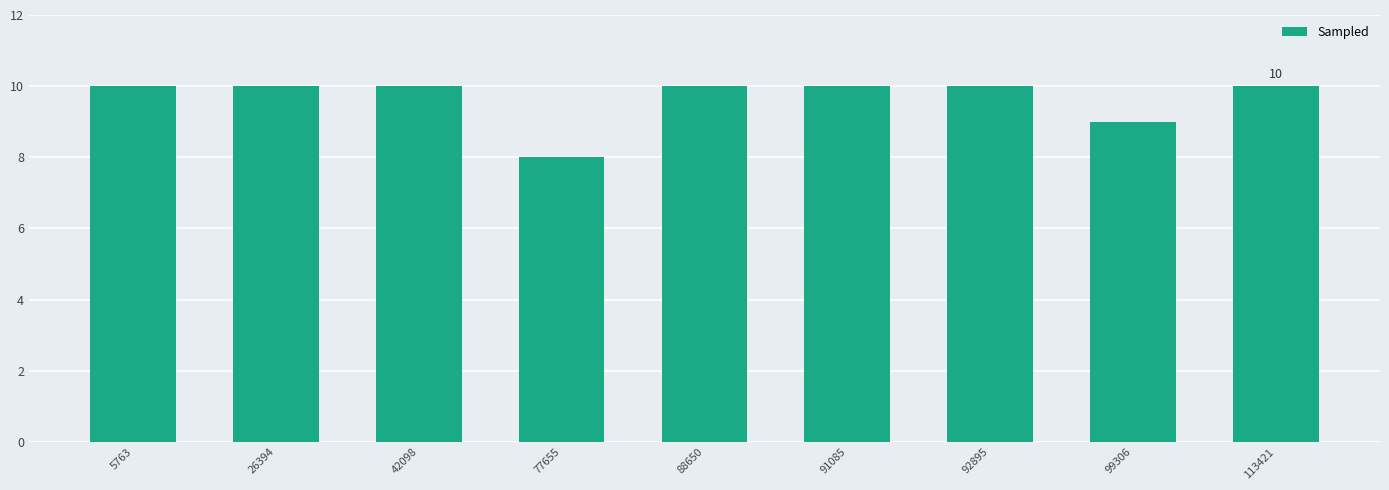

Approximately how many times larger is the value at 99306 compared to 88650?

0.9